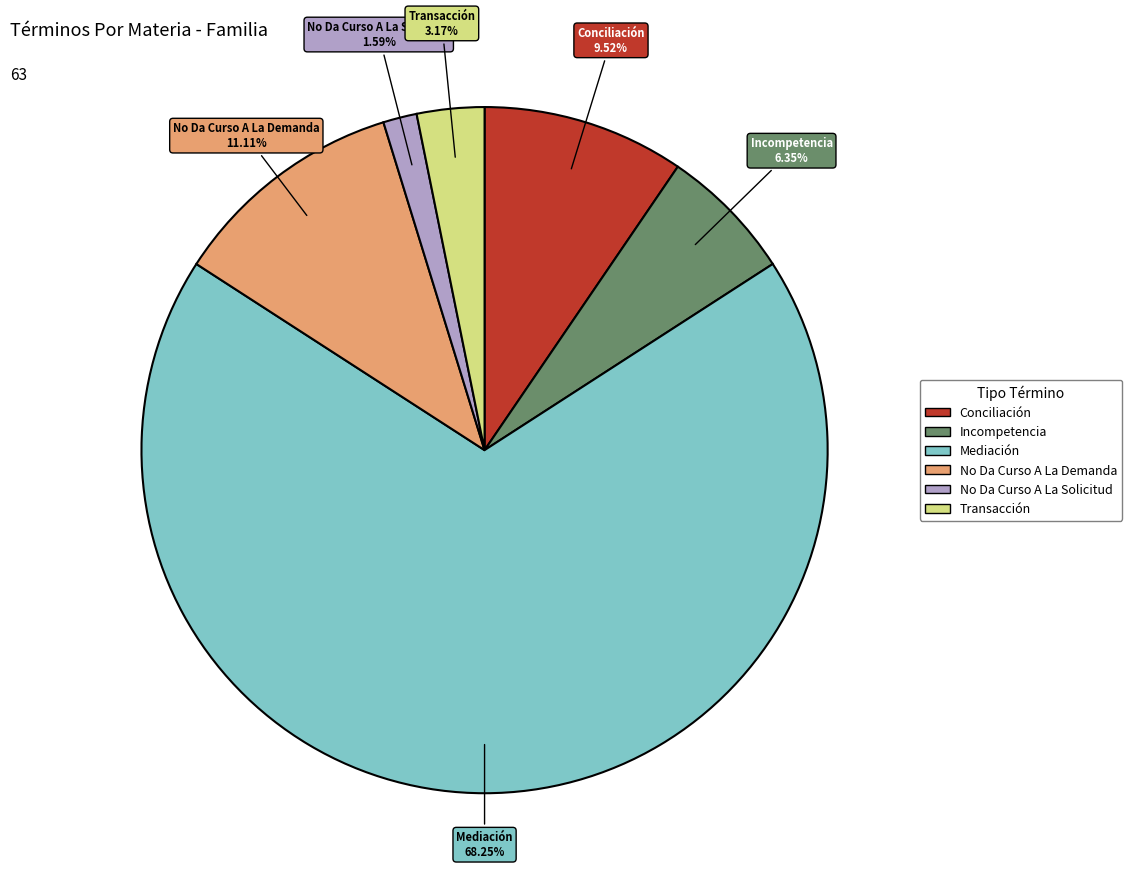

What percentage is the Conciliación slice, to the nearest percent?

10%